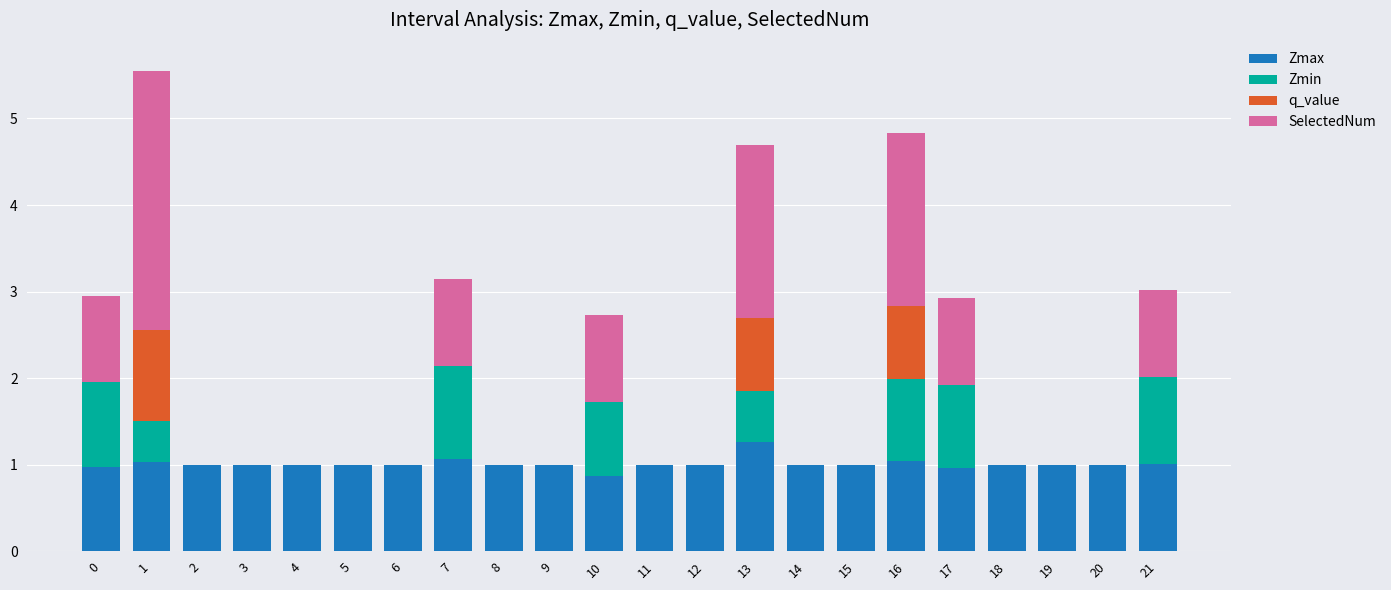

What is the total value across all series at 11?

1.0